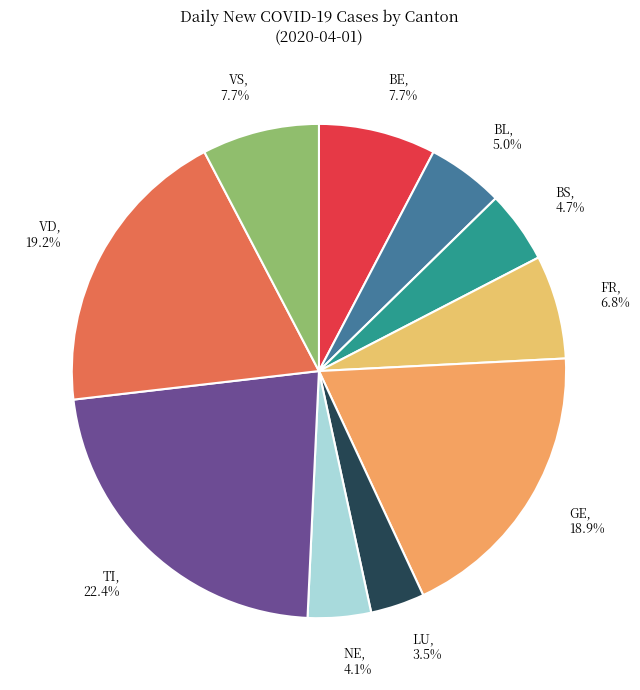

What is the largest slice in the pie chart?

TI